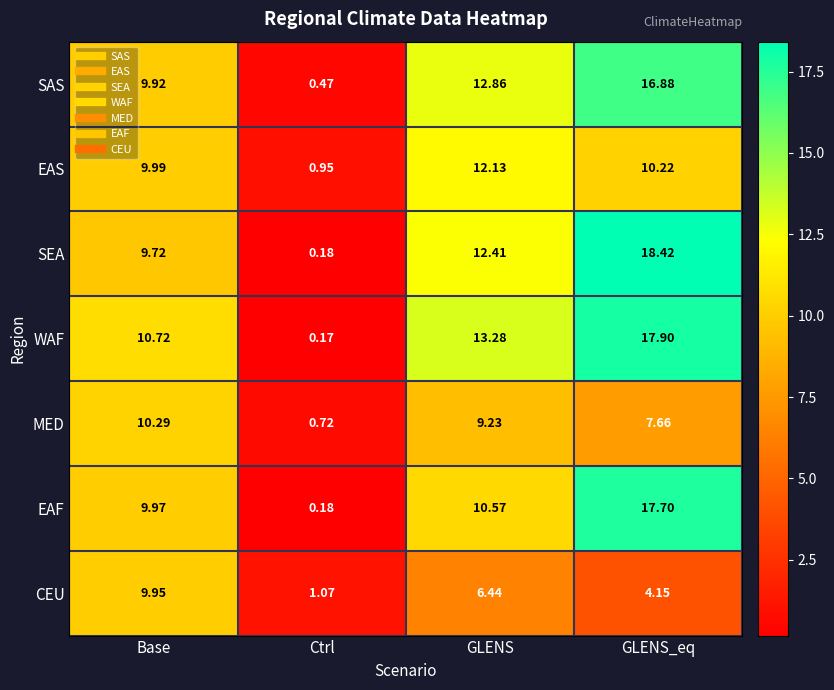

At which category does the chart reach its minimum across all series?

Ctrl